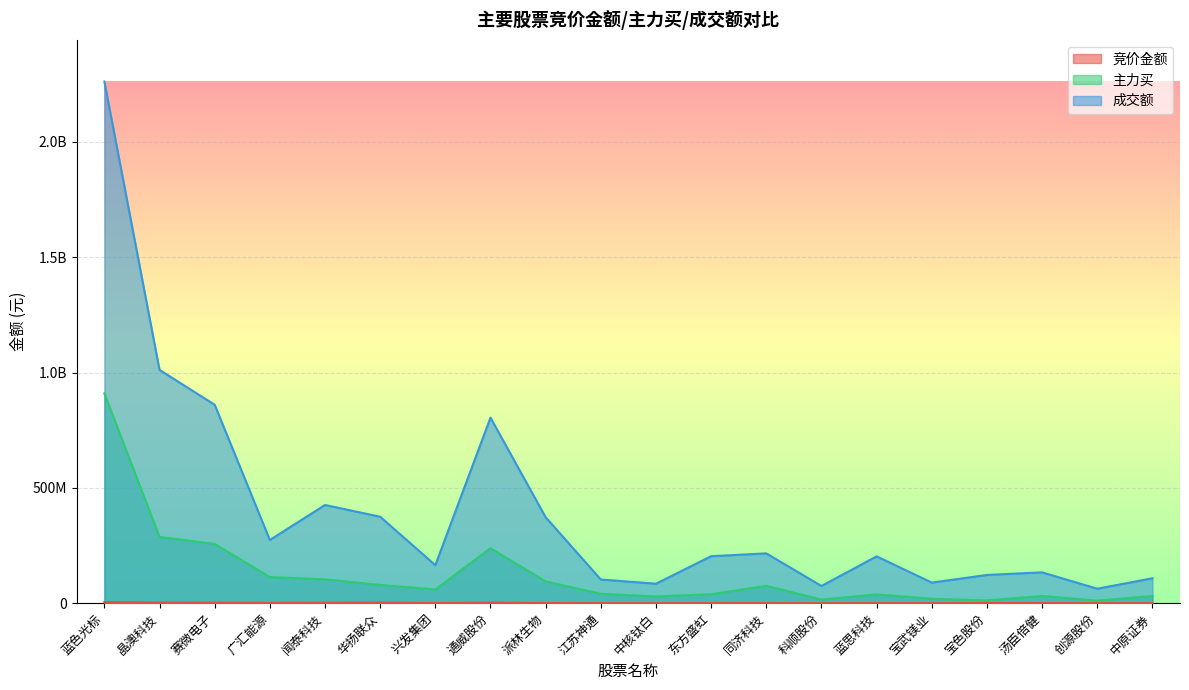

At which category is the sum across all series the highest?

蓝色光标